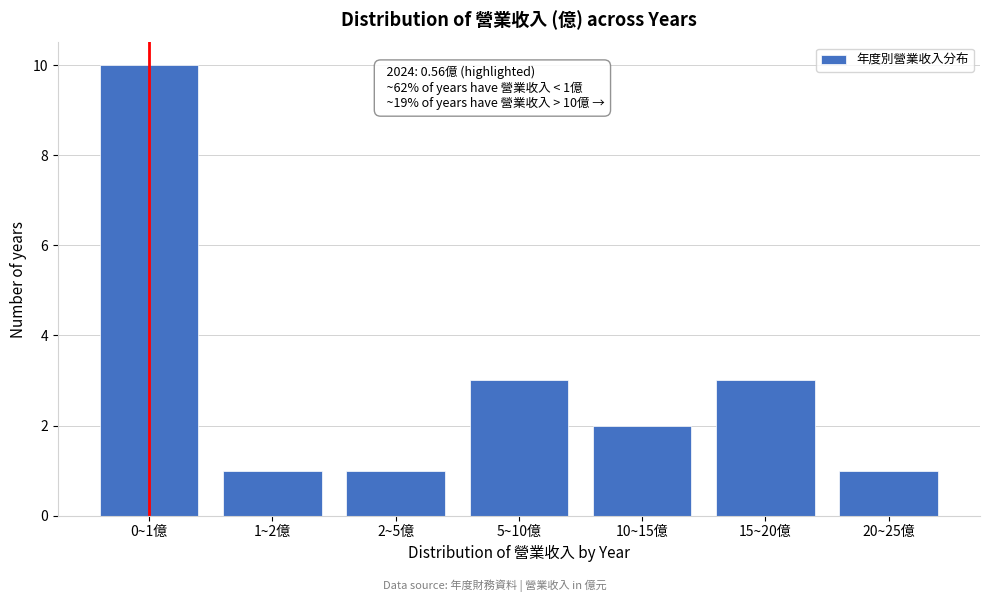

Reading right to left, list all the values displayed in this chart.

1	3	2	3	1	1	10